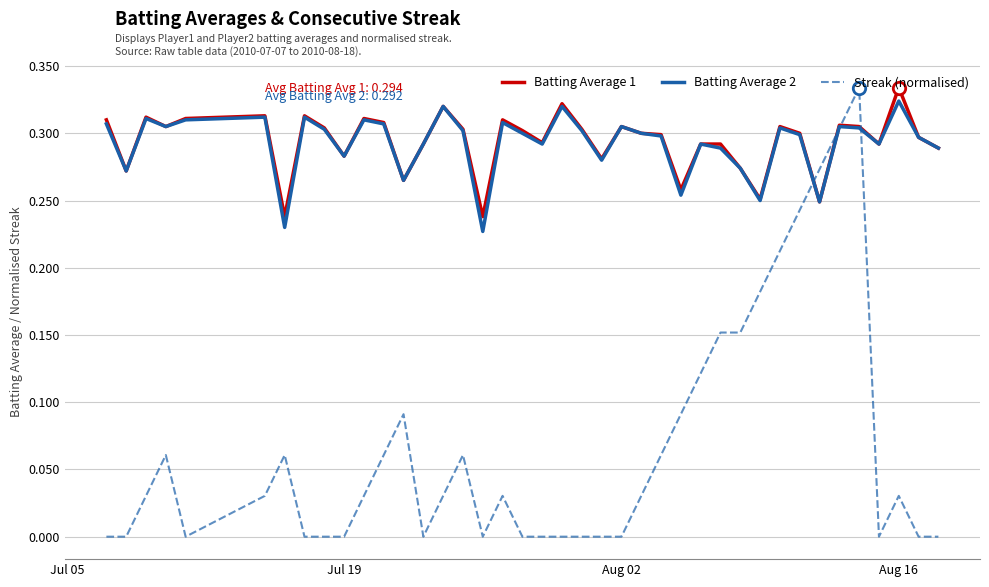

Which series has the widest spread of values?

Streak (normalised)